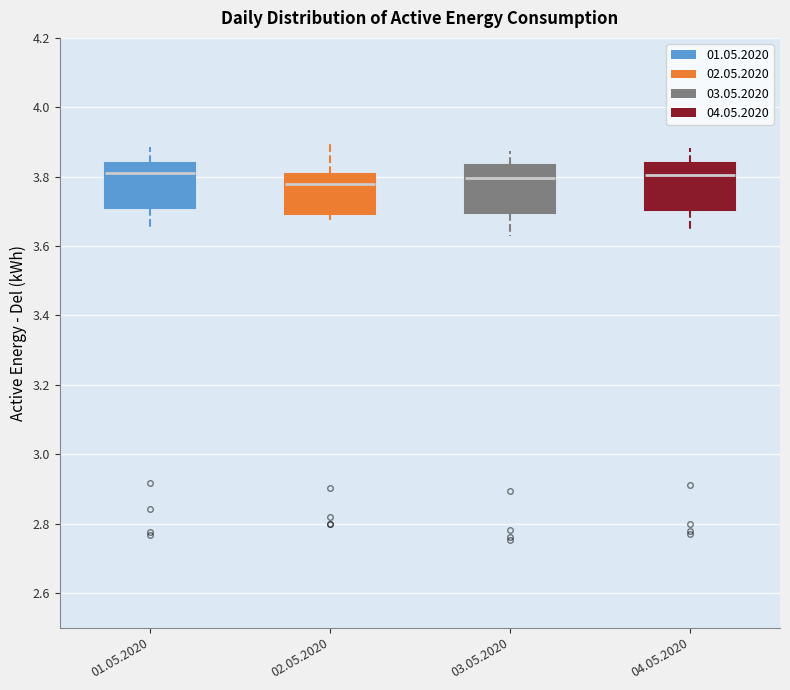

Reading left to right, read every box against the y-axis: the position of its median line, the range the box covers, and the ends of its whiskers. The values are not printed on the chart, so give them approximately, as read against the axis.

01.05.2020: median 3.82, box 3.70 to 3.84, whiskers 3.64 to 3.88
02.05.2020: median 3.78, box 3.70 to 3.80, whiskers 3.68 to 3.90
03.05.2020: median 3.80, box 3.70 to 3.84, whiskers 3.64 to 3.88
04.05.2020: median 3.80, box 3.70 to 3.84, whiskers 3.66 to 3.88